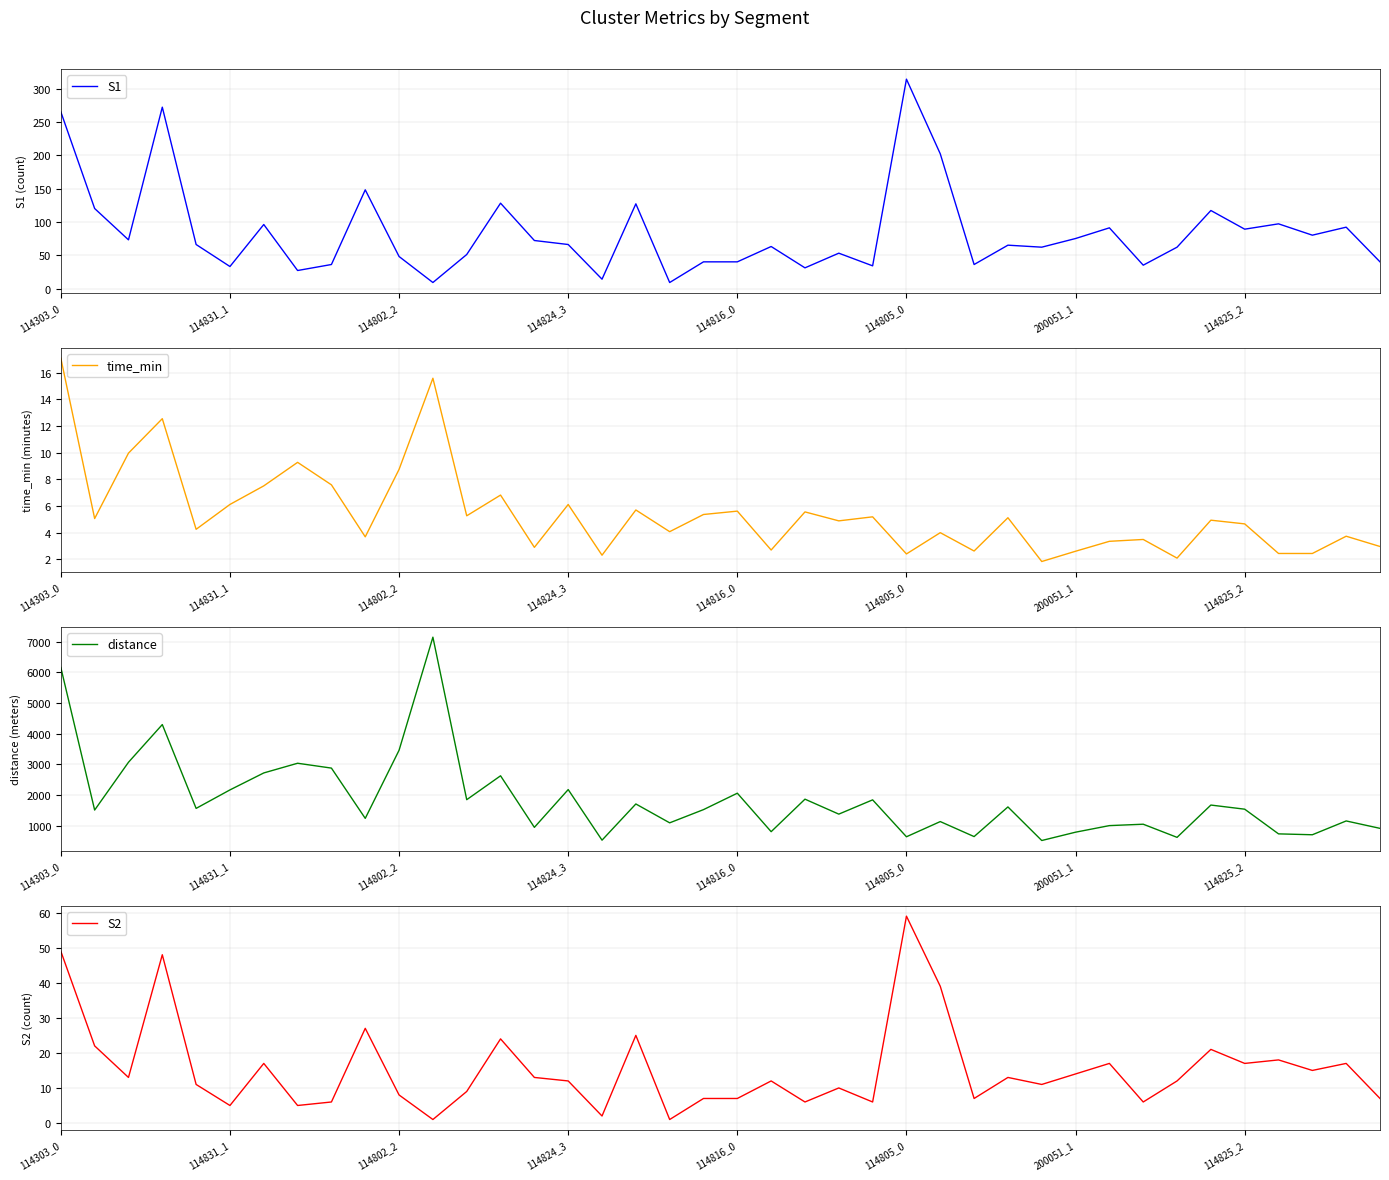

At which label is distance closest to 3828?

114802_2